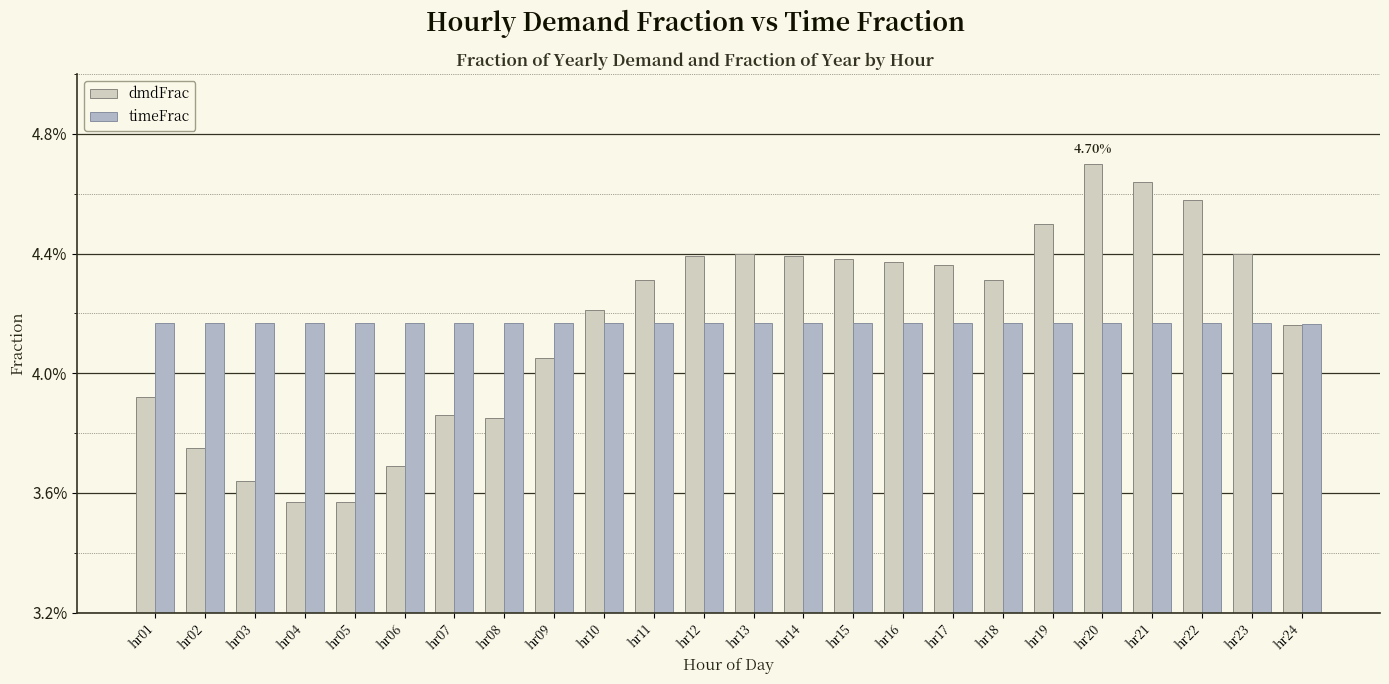

True or false: dmdFrac has a value of 0.1 at hr22.

False